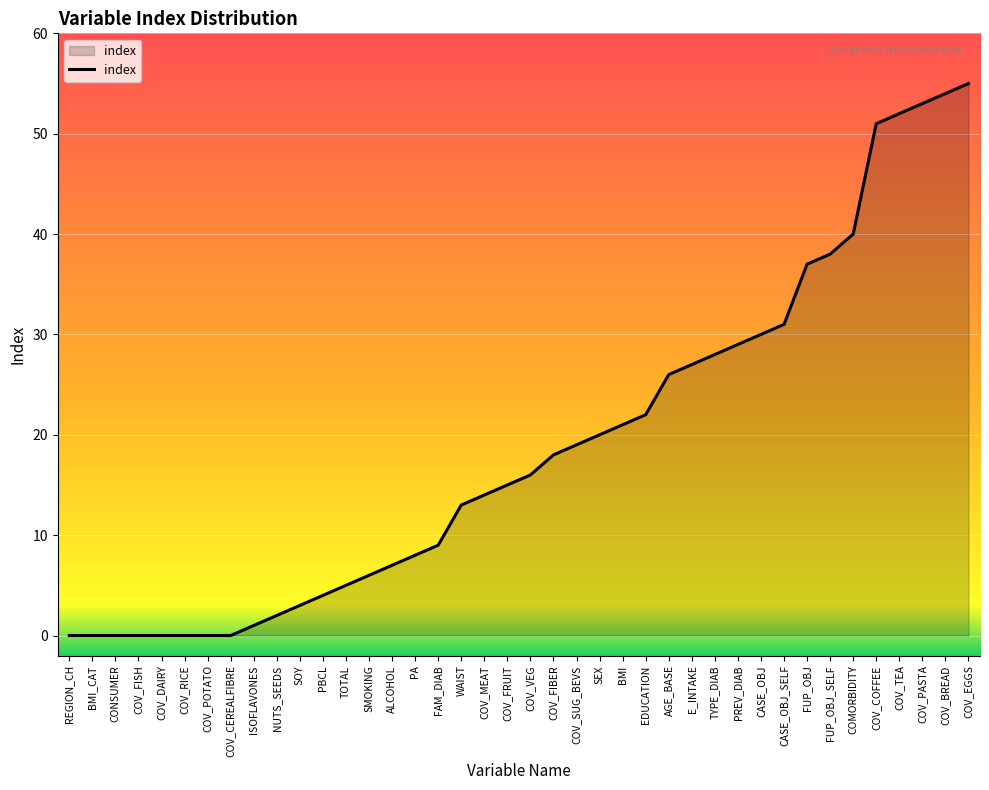

The chart shows a value of 53 at COV_PASTA. True or false?

True